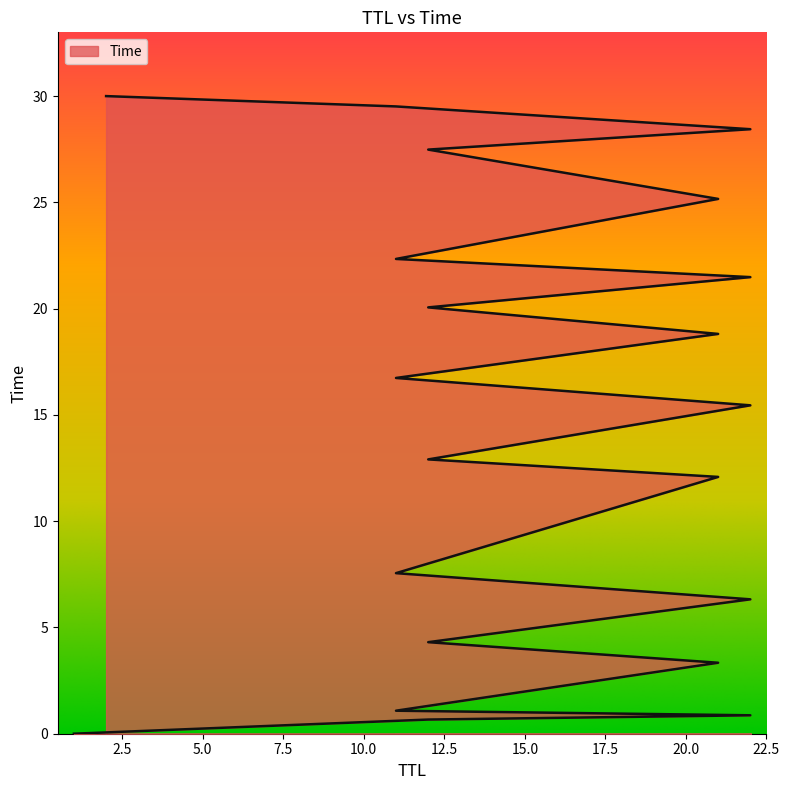

Is it true that the value at 12 is 21.8?

False